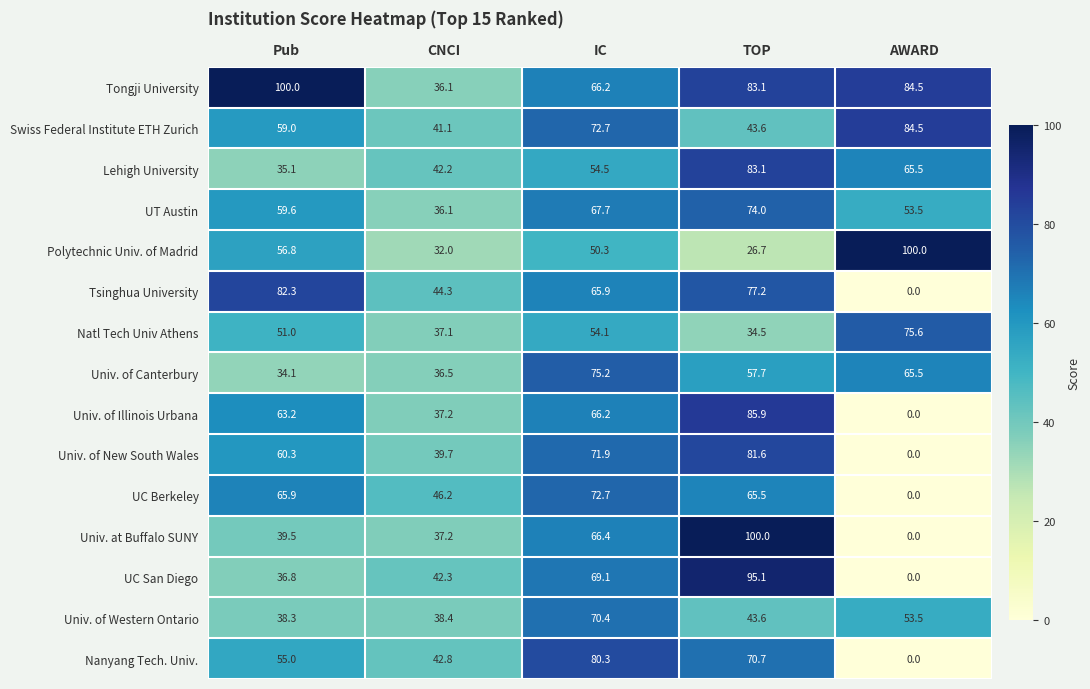

Between Pub and CNCI, which series saw the biggest shift?

Tongji University